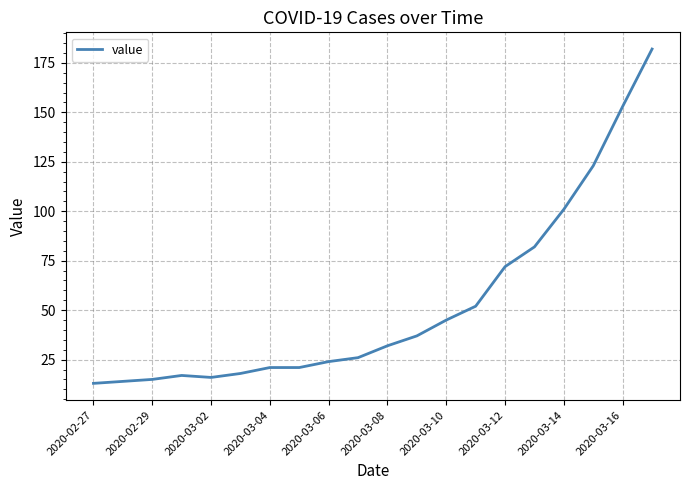

What is the smallest value displayed?

13